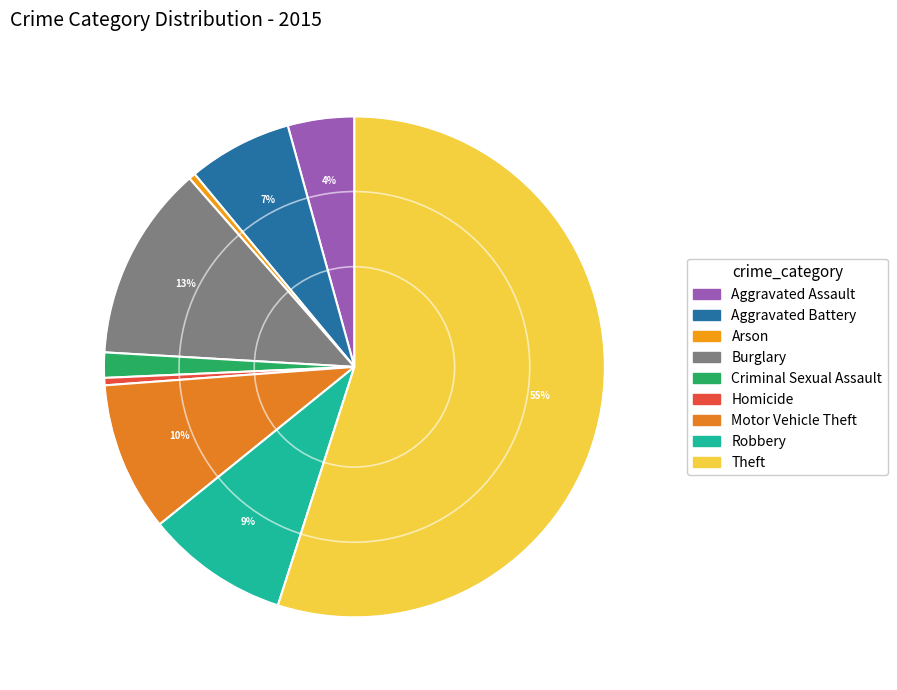

To the nearest percent, what is the difference between the Arson and Criminal Sexual Assault slice percentages?

1%